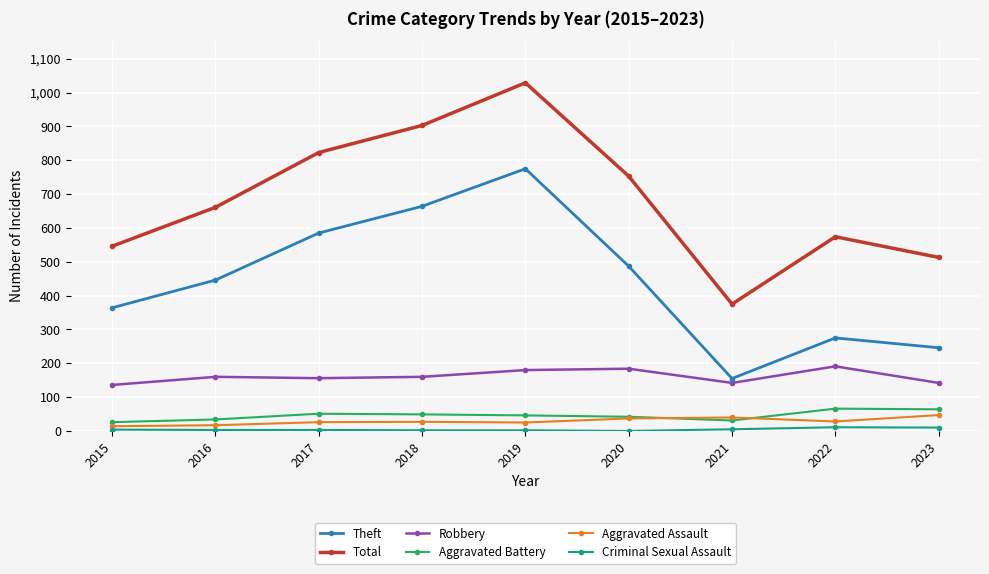

Between 2018 and 2021, which series saw the biggest shift?

Total